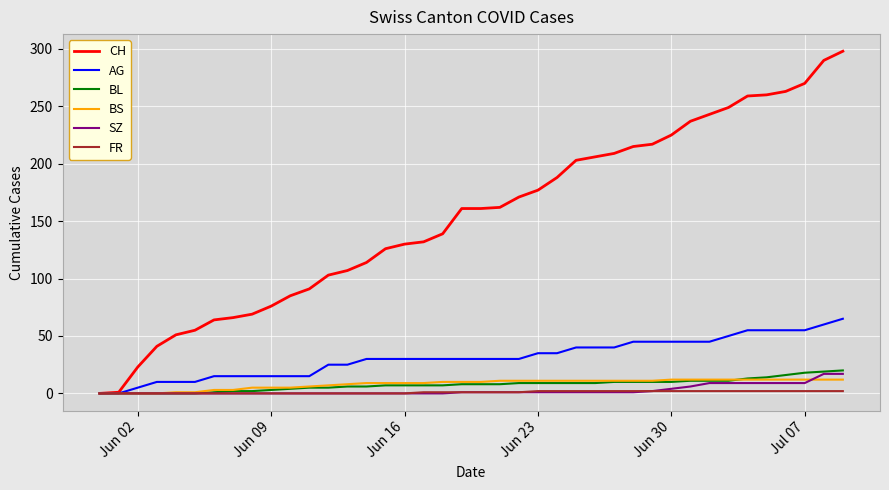

Which series has the largest total across all categories?

CH